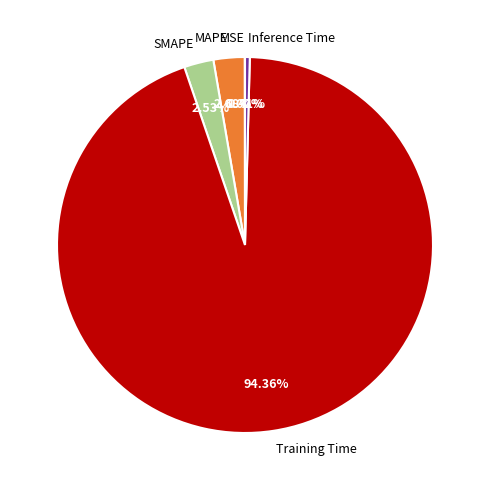

Does any single category account for the majority?

Yes